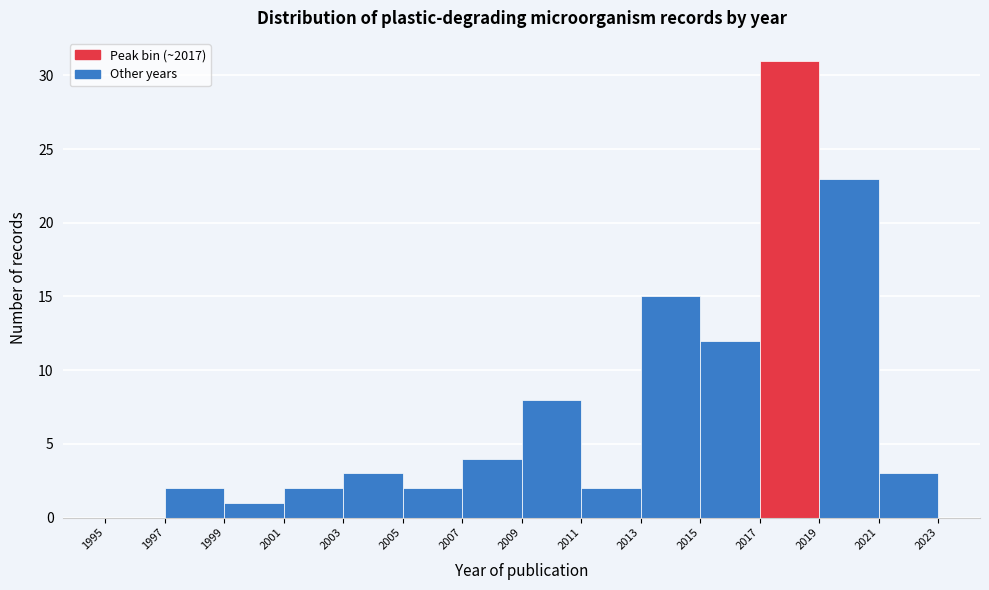

Reading left to right, transcribe this chart: for each bar, give the range it covers on the x-axis and its height. The values are not printed on the chart, so give them approximately, as read against the axis.

1995 to 1997: 0
1997 to 1999: 2
1999 to 2001: 1
2001 to 2003: 2
2003 to 2005: 3
2005 to 2007: 2
2007 to 2009: 4
2009 to 2011: 8
2011 to 2013: 2
2013 to 2015: 15
2015 to 2017: 12
2017 to 2019: 31
2019 to 2021: 23
2021 to 2023: 3